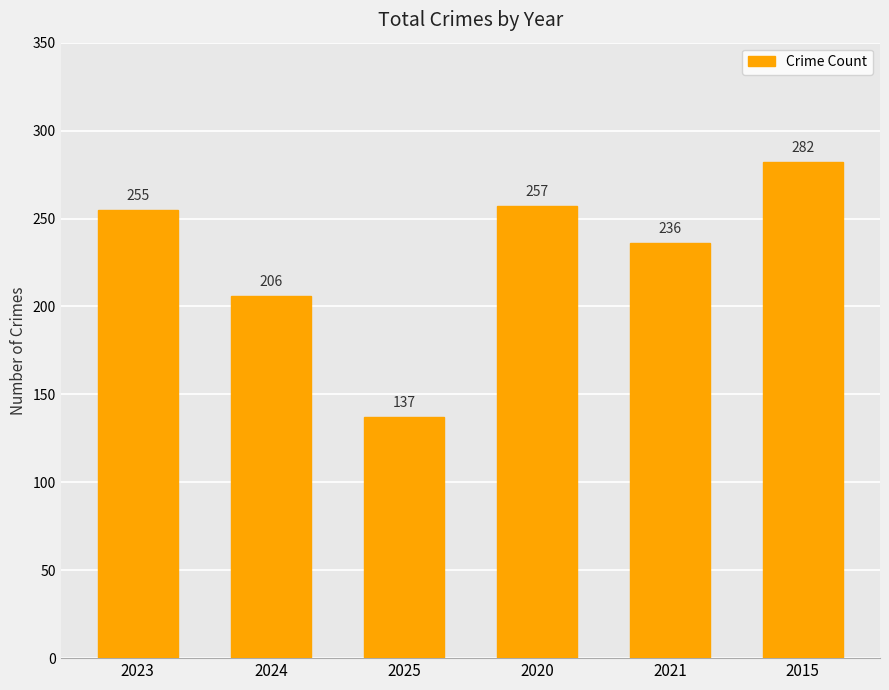

What is the label of the 3rd bar from the right?

2020